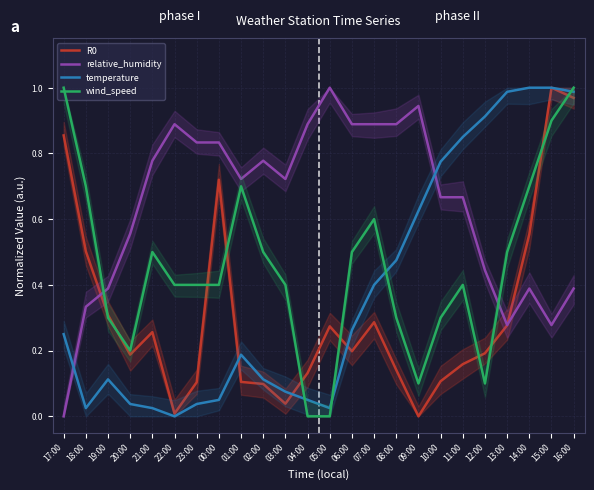

Which has a higher value, 14:00 or 02:00?

14:00